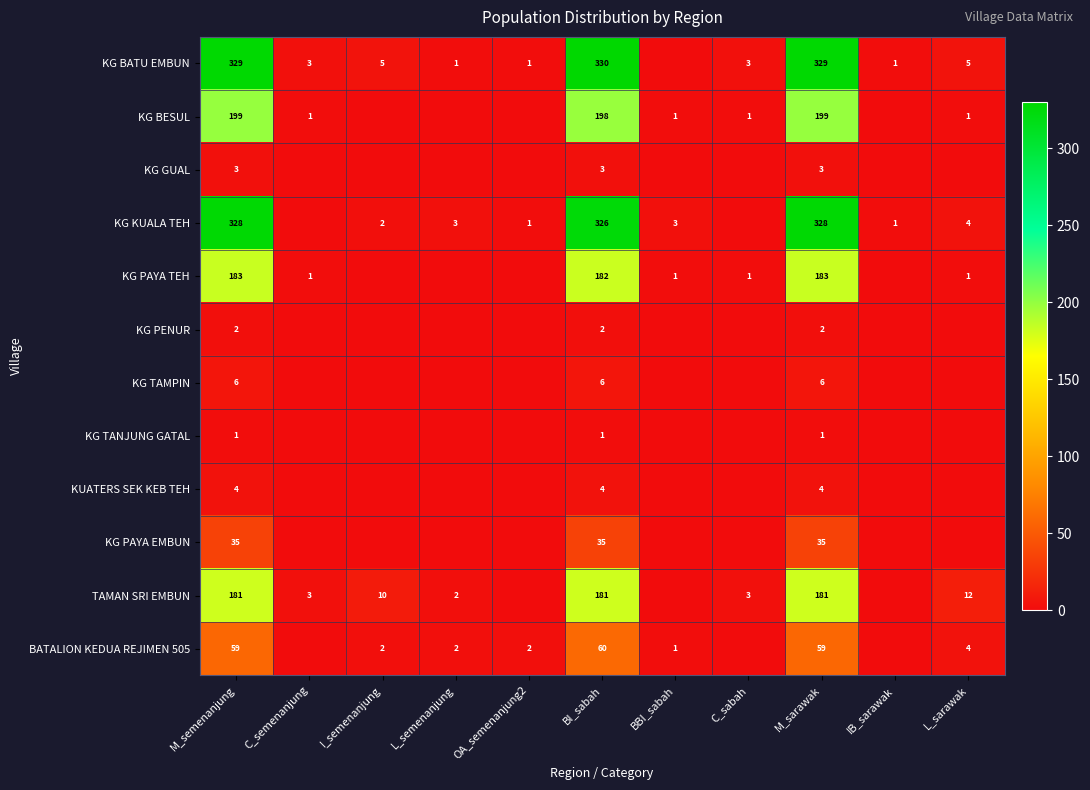

Is it true that KG BATU EMBUN equals 330 at BI_sabah?

True